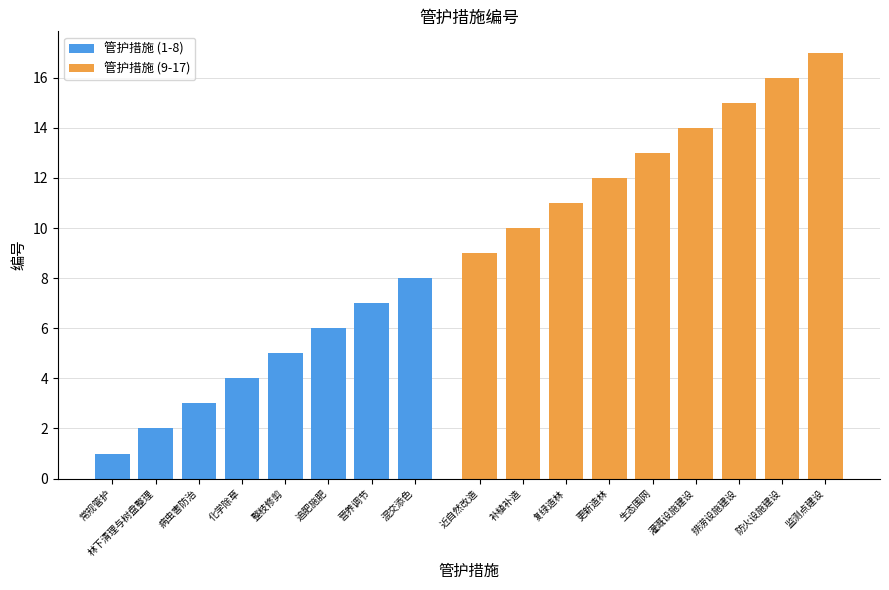

Approximately how many times larger is the value at 整枝修剪 compared to 近自然改造?

0.6